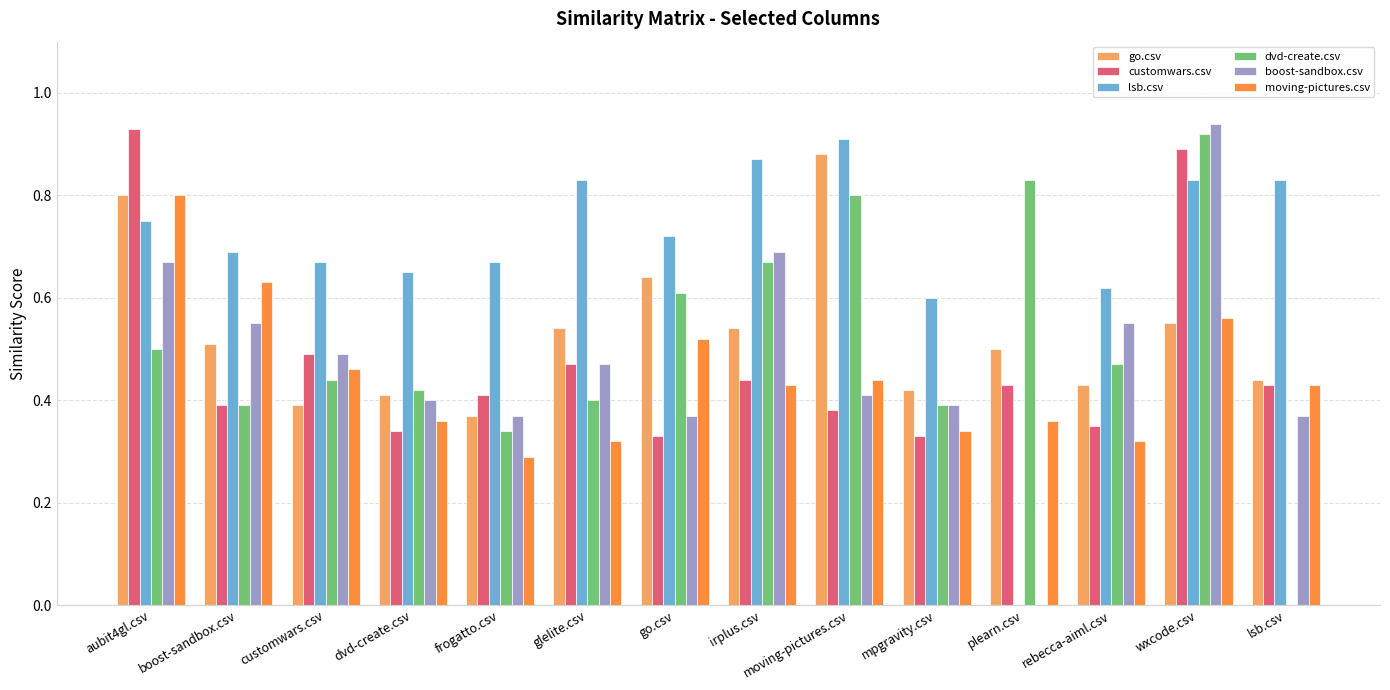

What is the sum of all lsb.csv values?

9.6